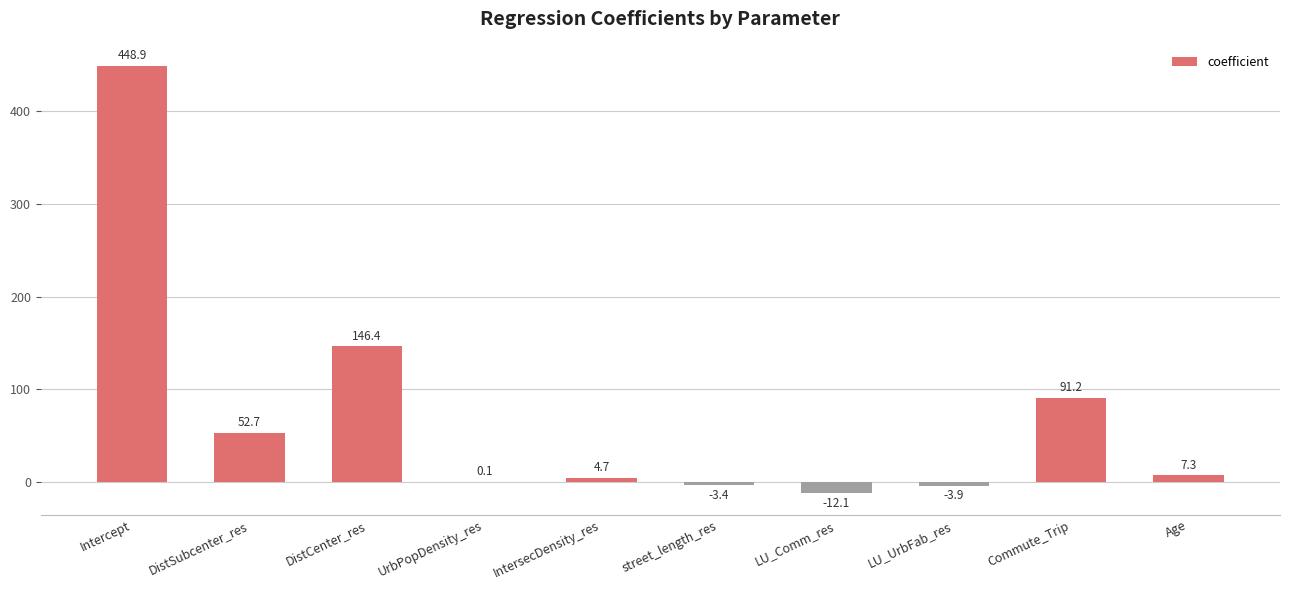

Reading left to right, transcribe all the data shown in this chart.

Intercept=448.9	DistSubcenter_res=52.7	DistCenter_res=146.4	UrbPopDensity_res=0.1	IntersecDensity_res=4.7	street_length_res=-3.4	LU_Comm_res=-12.1	LU_UrbFab_res=-3.9	Commute_Trip=91.2	Age=7.3